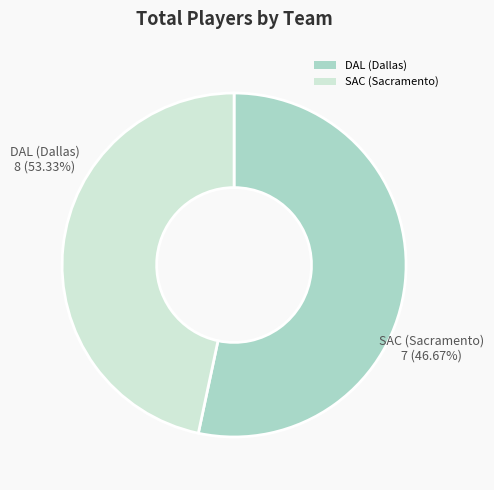

To the nearest percent, what is the average slice percentage?

50%